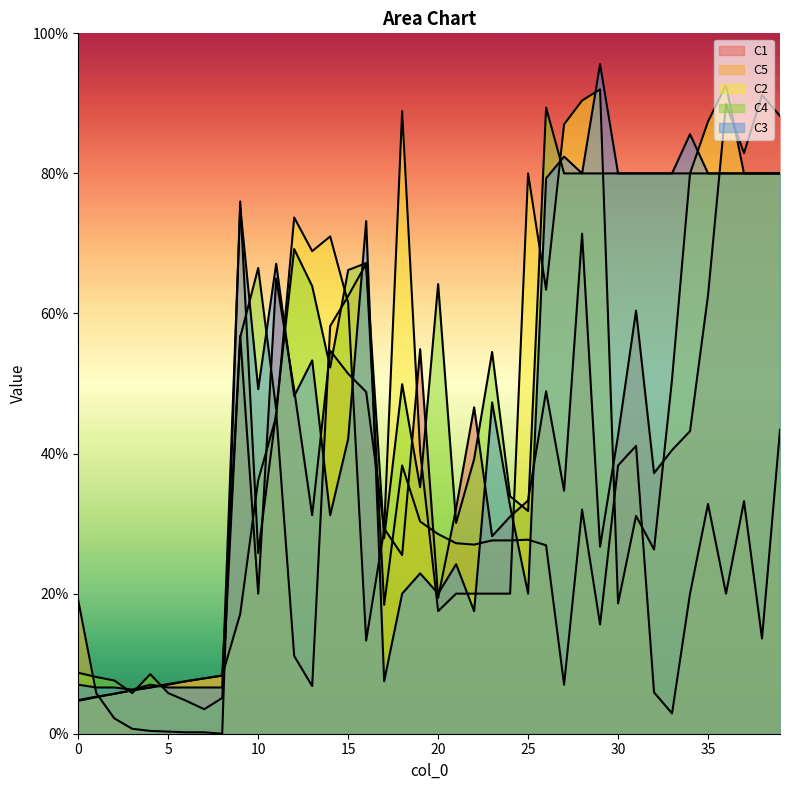

List the labels in order of C1 value, largest first.

38, 36, 39, 37, 28, 11, 35, 31, 9, 19, 14, 15, 12, 26, 16, 22, 34, 30, 33, 32, 27, 25, 21, 13, 24, 17, 23, 29, 18, 10, 20, 8, 7, 6, 5, 4, 3, 2, 1, 0